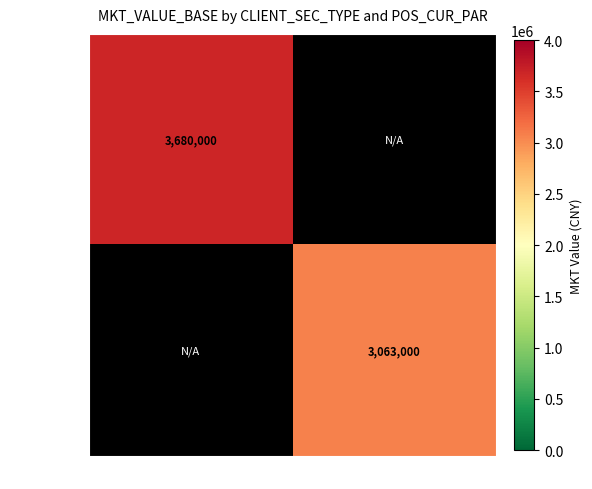

What is the maximum value shown in the chart?

3680000.0